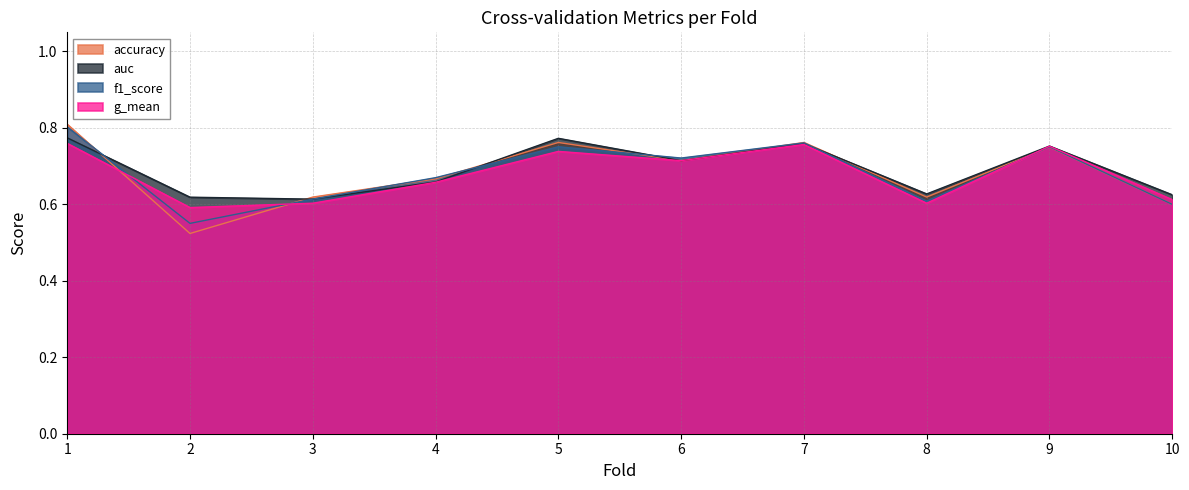

Is it true that auc equals 0.5 at 1?

False